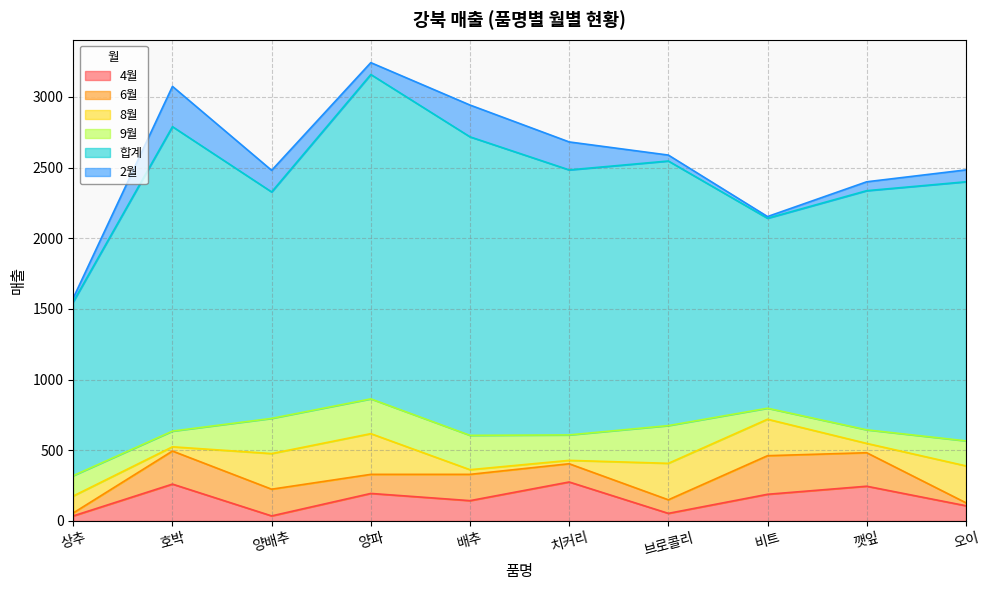

How many series are shown in this chart?

6